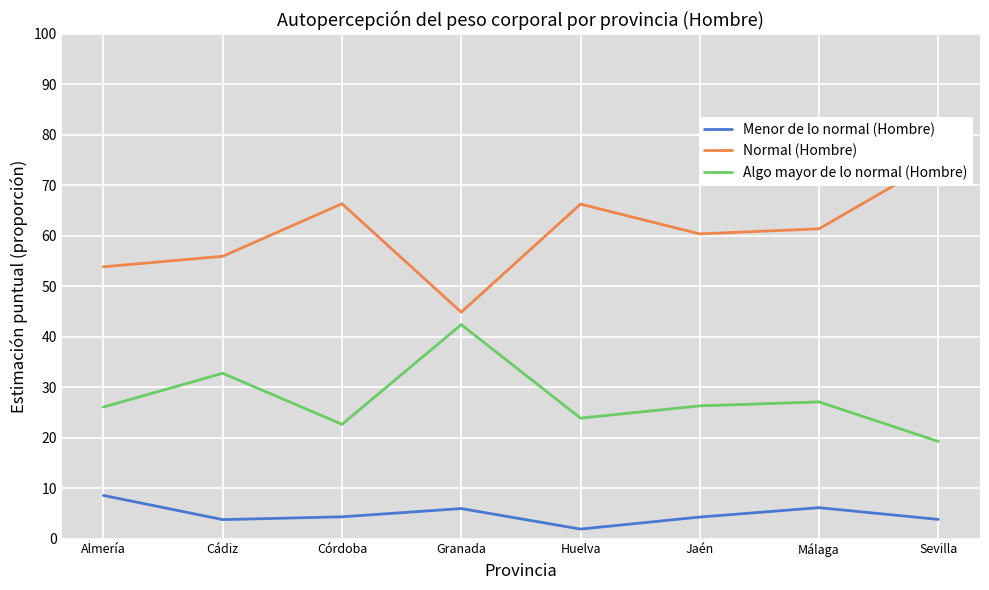

Which has a higher value, Córdoba or Sevilla?

Córdoba